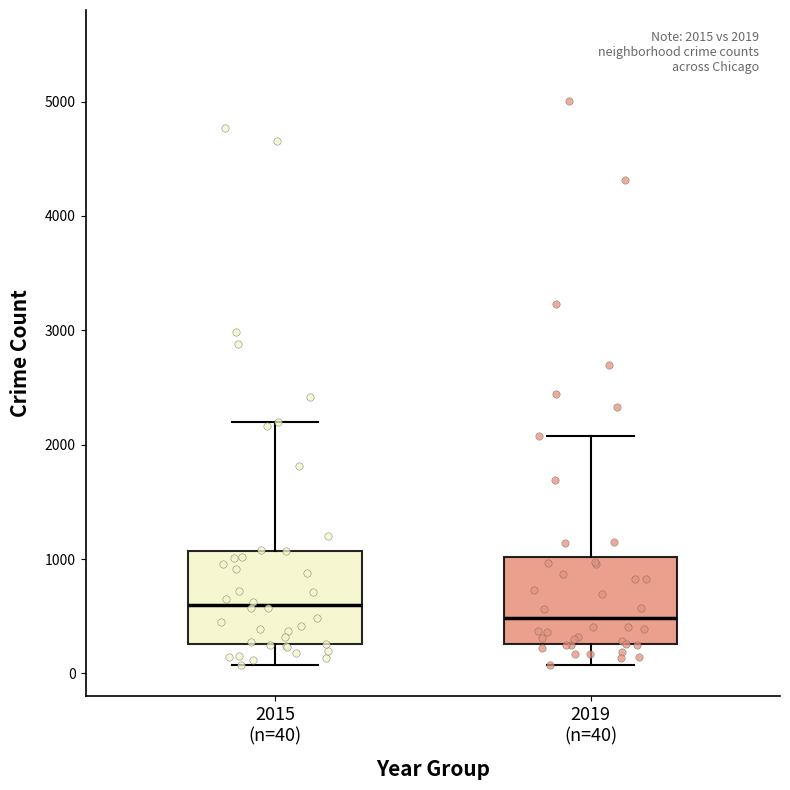

Which box's median line is the highest?

2015 (n=40)